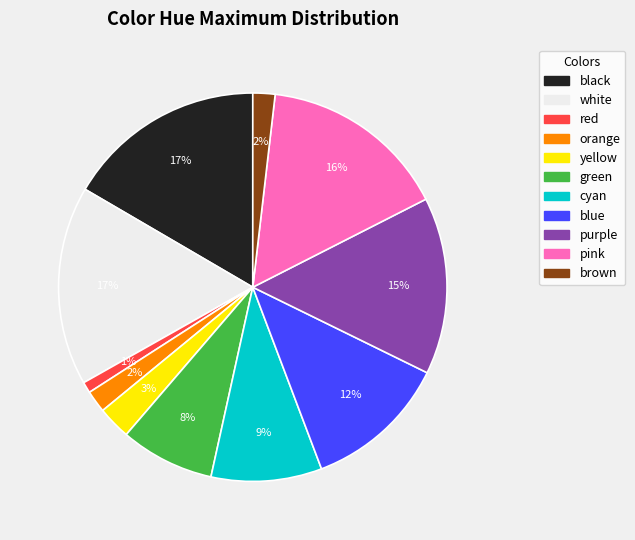

What percentage is the purple slice, to the nearest percent?

15%